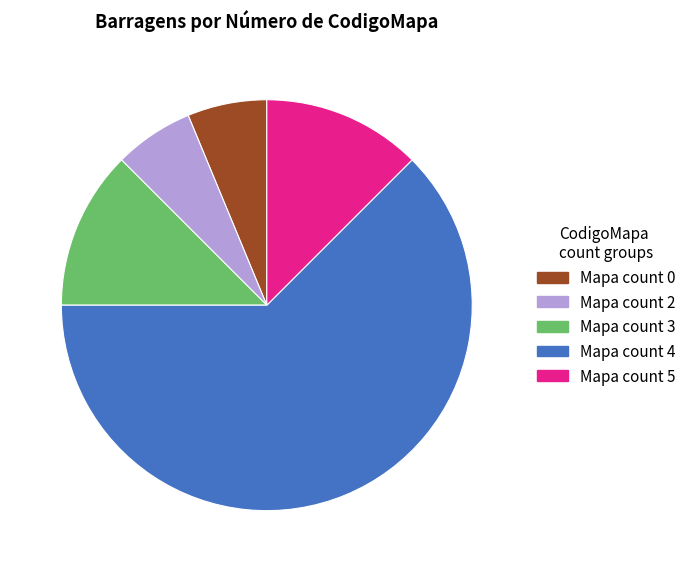

Does Mapa count 5 account for over 50% of the chart?

No